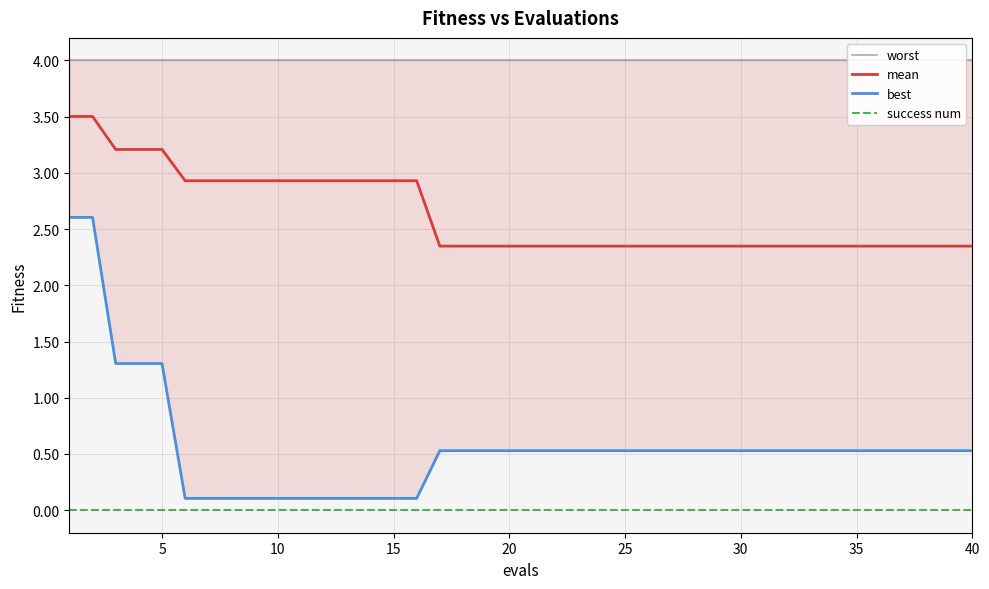

True or false: best has more than 1 points higher than both neighbors.

False